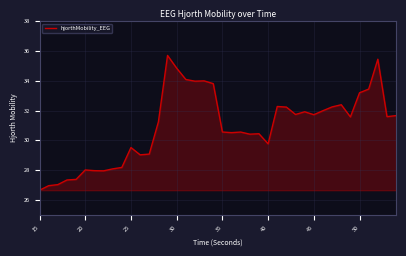

How many lines are shown in the chart?

1